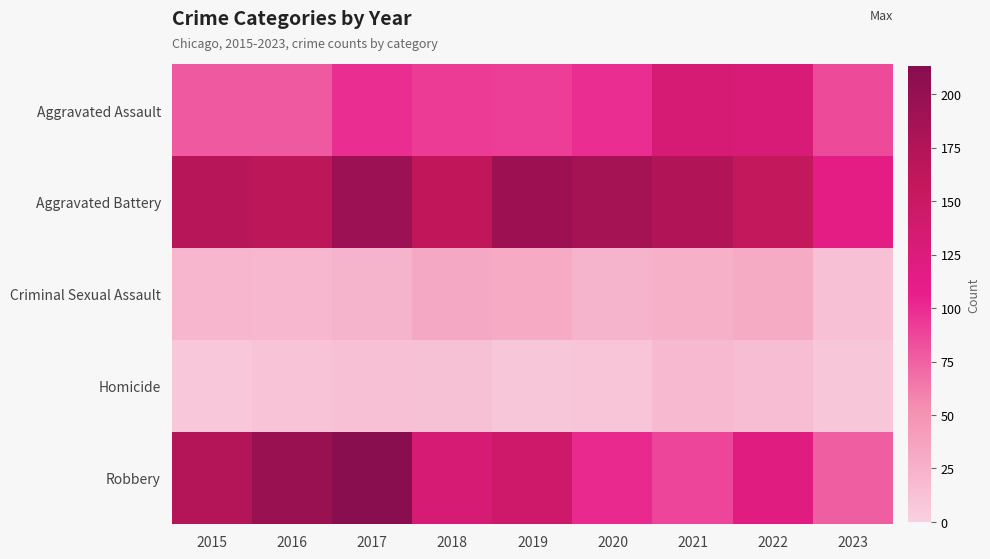

Reading right to left, transcribe all the data shown in this chart.

Aggravated Assault: 2023=85	2022=128	2021=131	2020=99	2019=91	2018=93	2017=99	2016=79	2015=79
Aggravated Battery: 2023=114	2022=158	2021=174	2020=186	2019=193	2018=160	2017=194	2016=164	2015=169
Criminal Sexual Assault: 2023=13	2022=30	2021=25	2020=23	2019=31	2018=33	2017=23	2016=20	2015=21
Homicide: 2023=8	2022=15	2021=19	2020=9	2019=8	2018=12	2017=13	2016=10	2015=7
Robbery: 2023=76	2022=118	2021=88	2020=101	2019=143	2018=132	2017=213	2016=196	2015=172